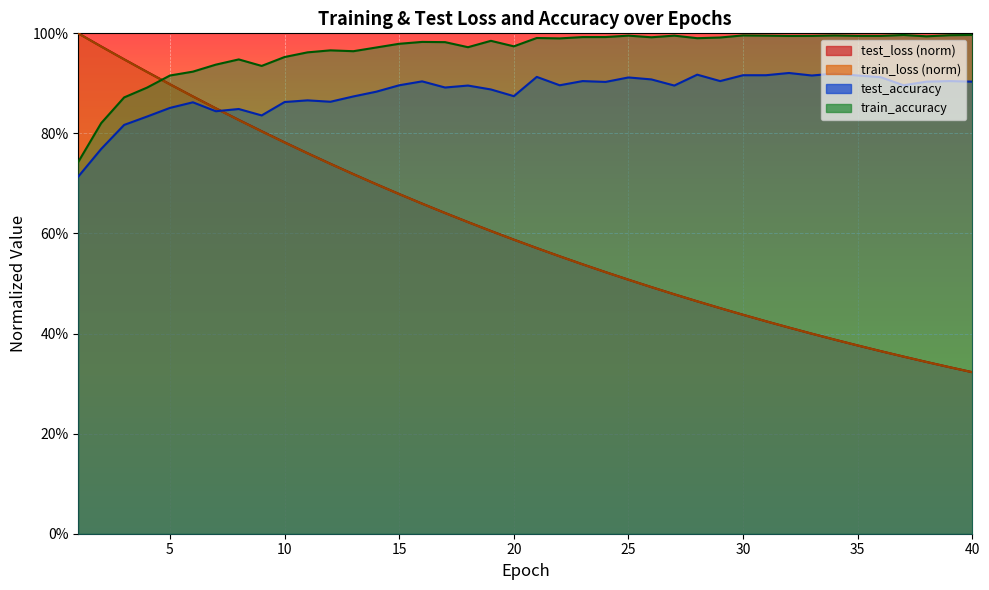

How many distinct data groups are displayed?

4